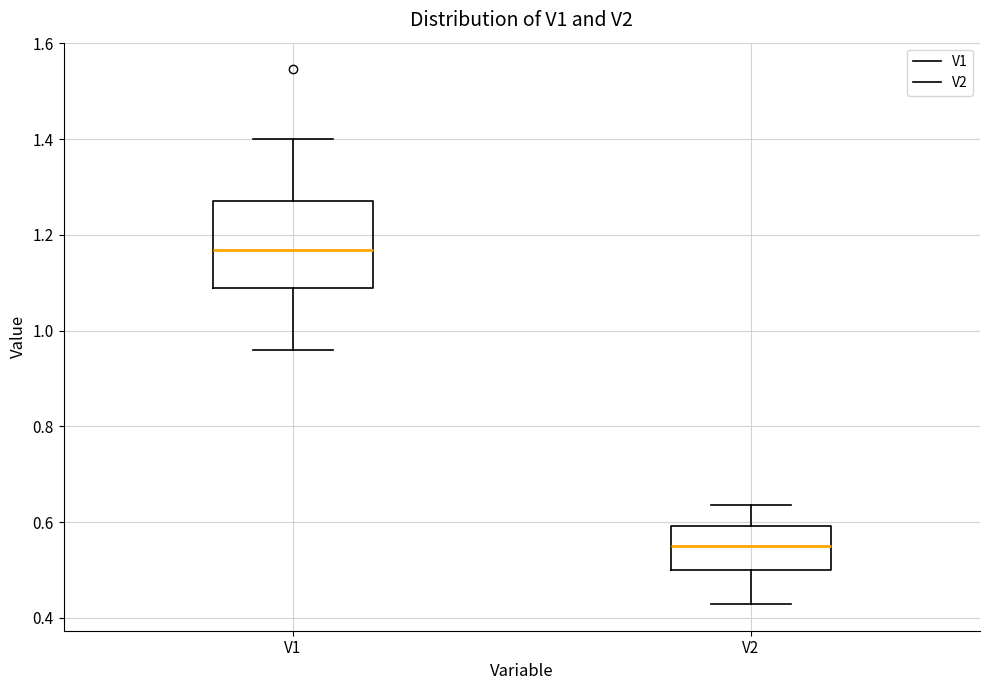

Where does the median line of the box for V1 sit on the y-axis? The values are not printed on the chart, so give them approximately, as read against the axis.

1.16